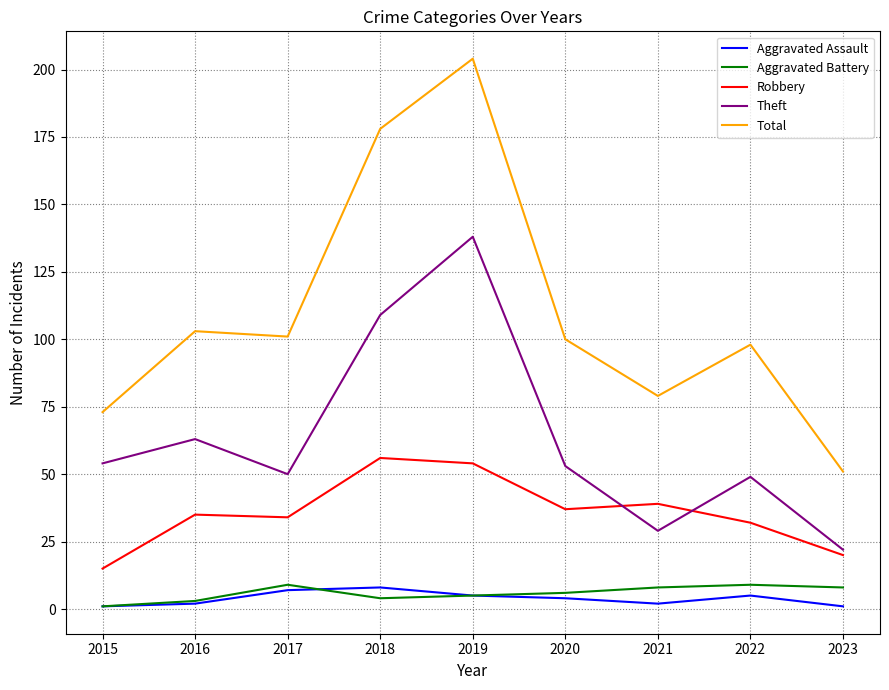

Count the number of categories in the chart.

9